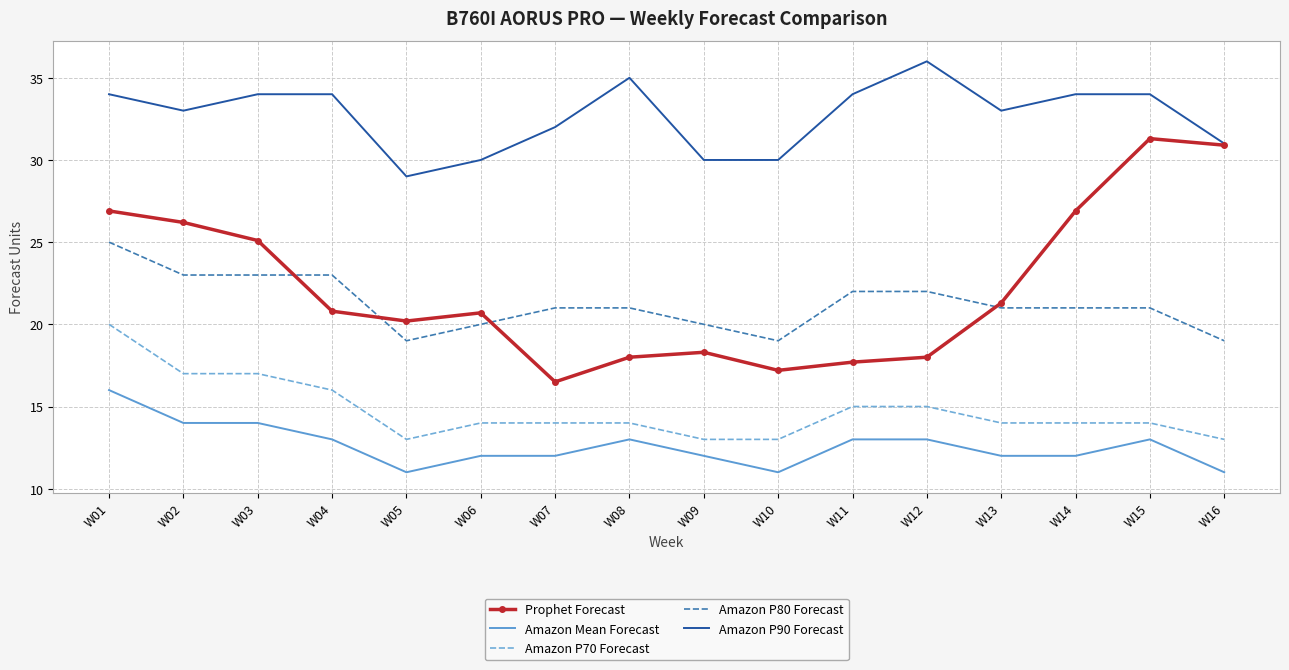

True or false: Amazon Mean Forecast and Amazon P80 Forecast intersect in this chart.

False